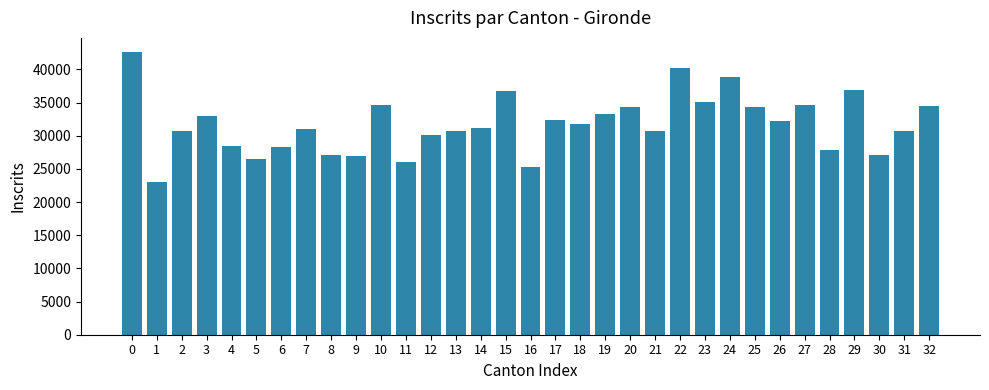

What is the difference between the second highest and second lowest values?

14968